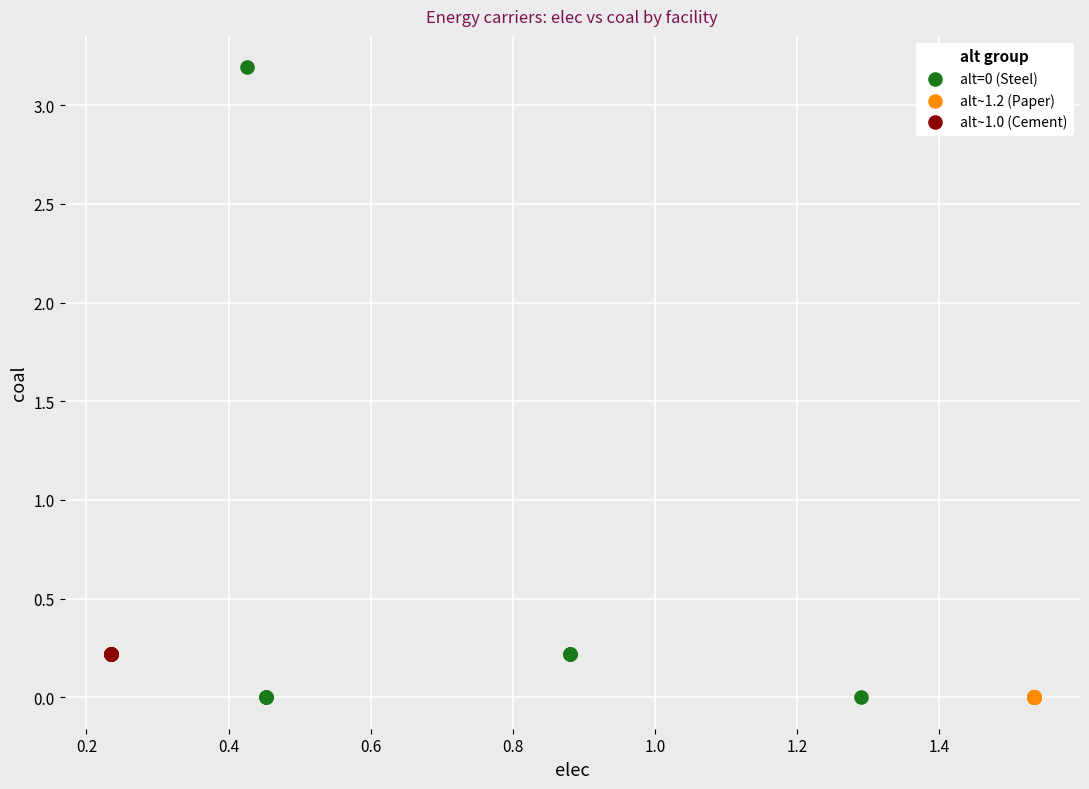

What are all the series names shown in the legend?

alt=0 (Steel), alt~1.2 (Paper), alt~1.0 (Cement)